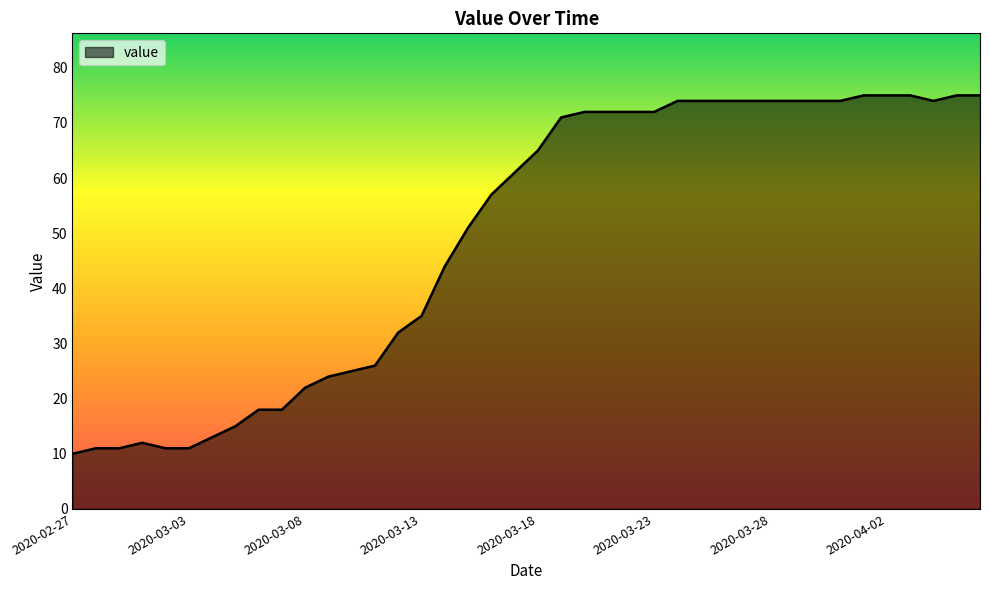

What is the smallest value displayed?

10